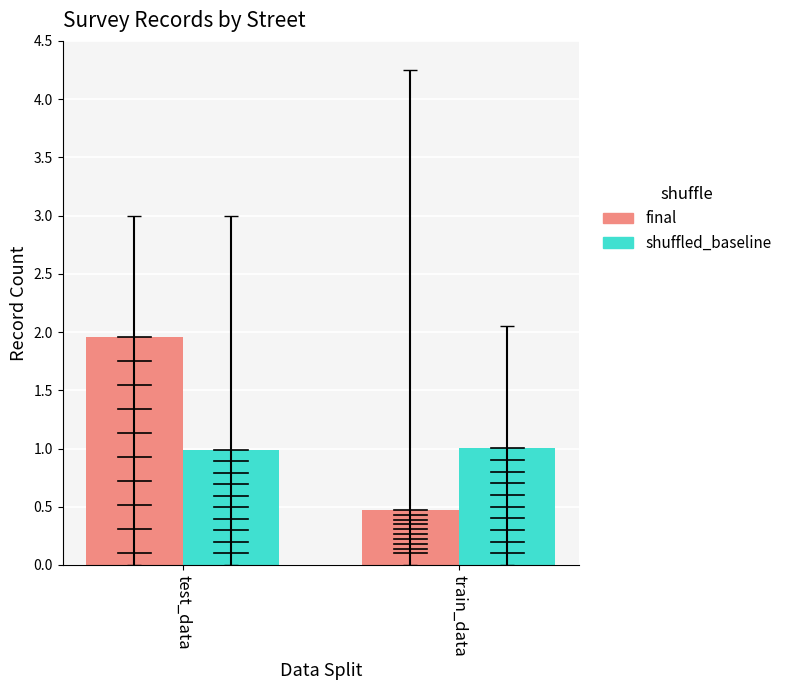

What is the label of the 1st bar from the right?

train_data